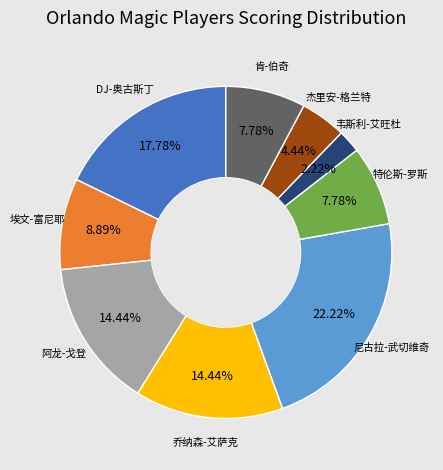

Which category has the biggest portion of the pie?

尼古拉-武切维奇